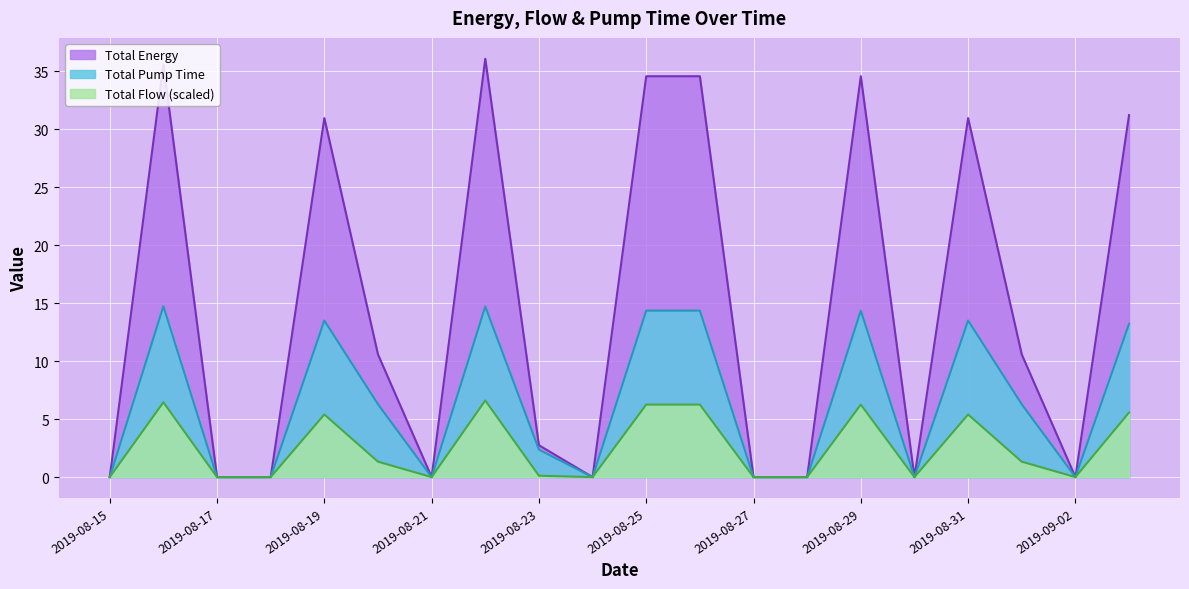

What are all the series names shown in the legend?

Total Energy, Total Pump Time, Total Flow (scaled)